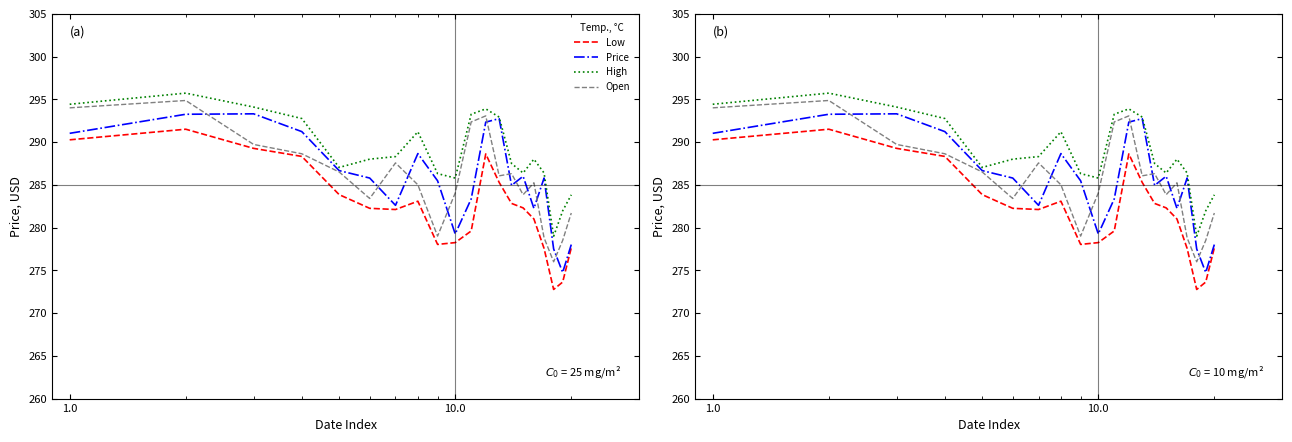

The value of High at 18 is 439.7. True or false?

False